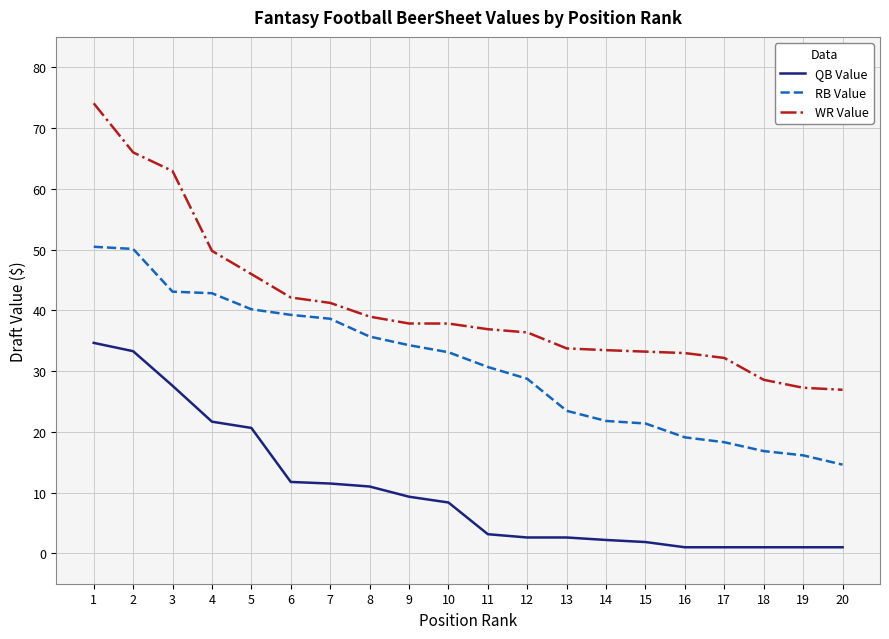

True or false: WR Value has a value of 37.8 at 10.

True